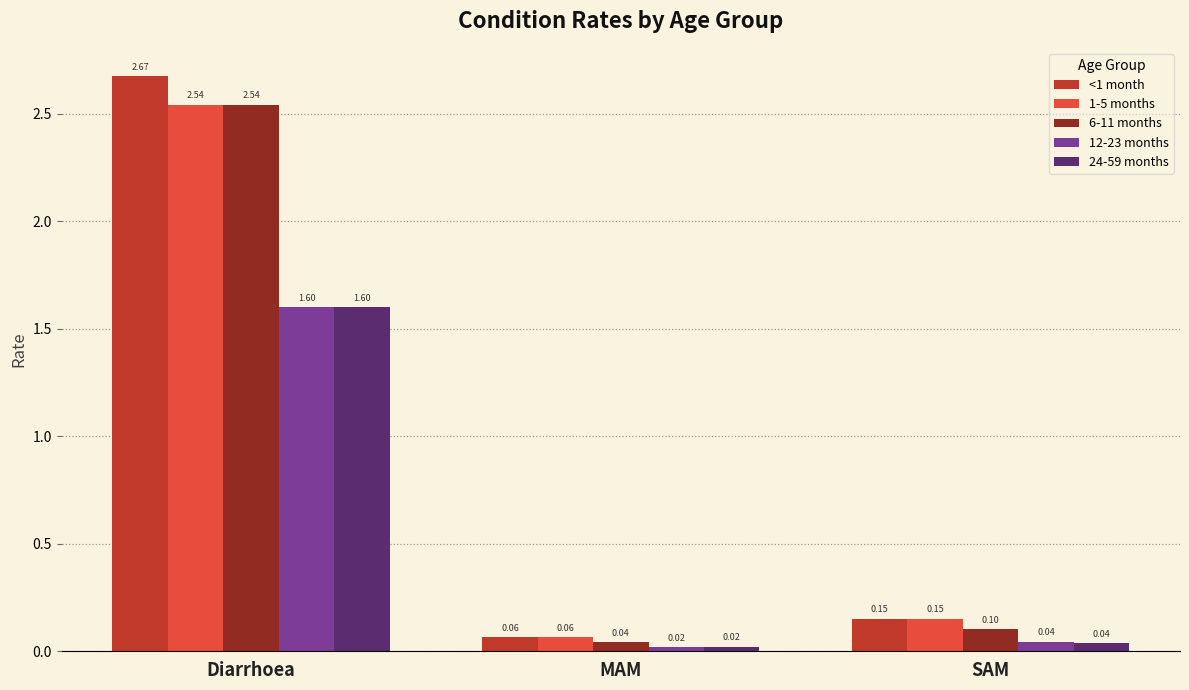

What is the label of the 1st bar from the right?

SAM